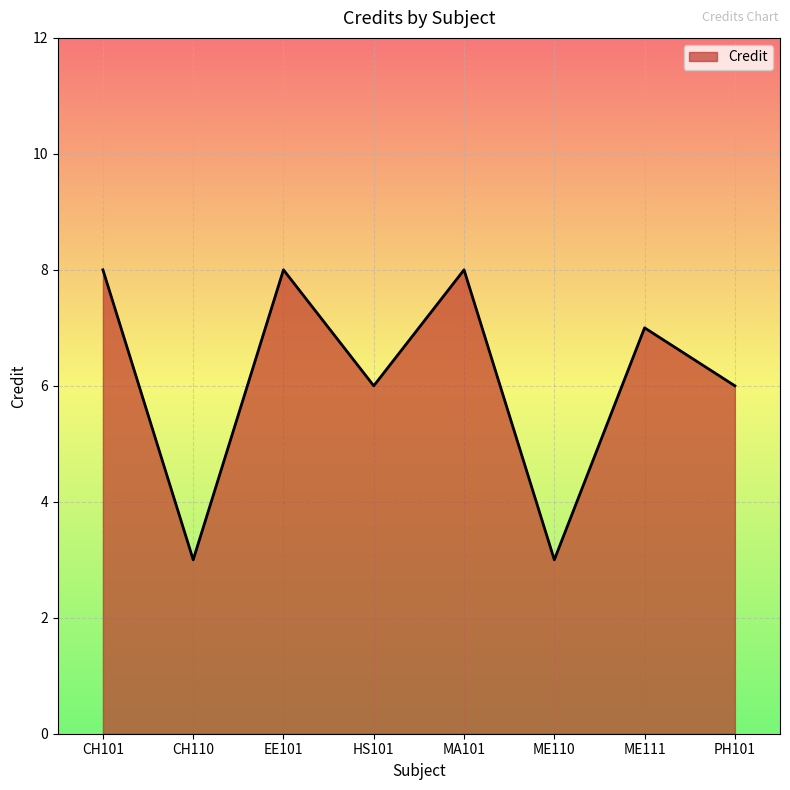

What is the minimum value shown in the chart?

3